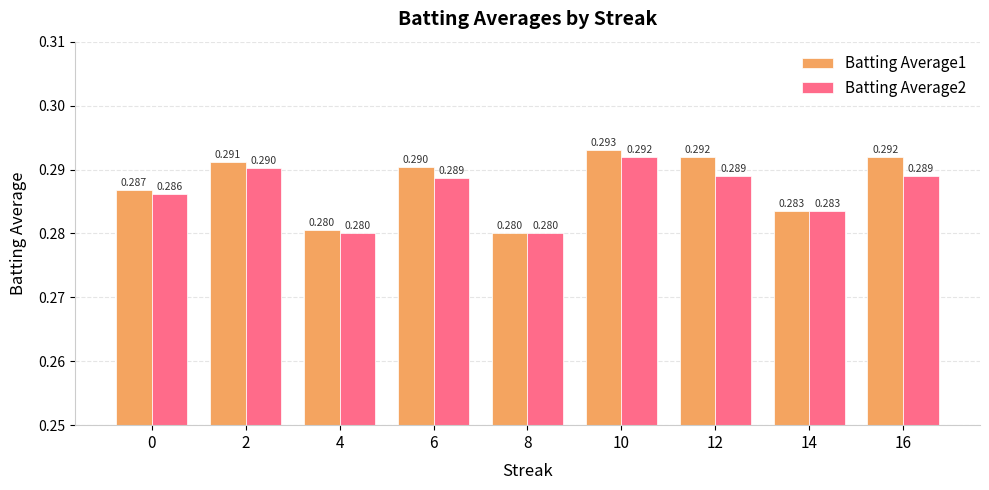

At how many categories does at least one series exceed 0?

9